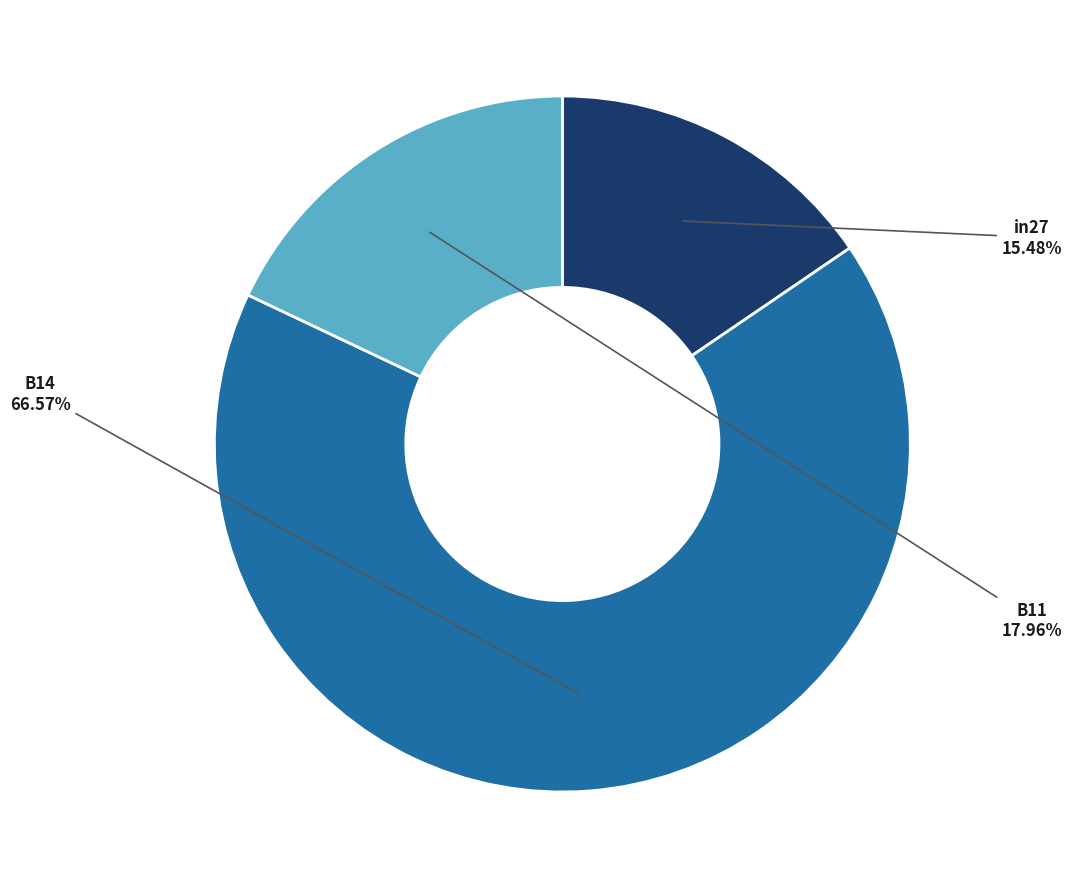

Which has a higher value, in27 or B14?

B14